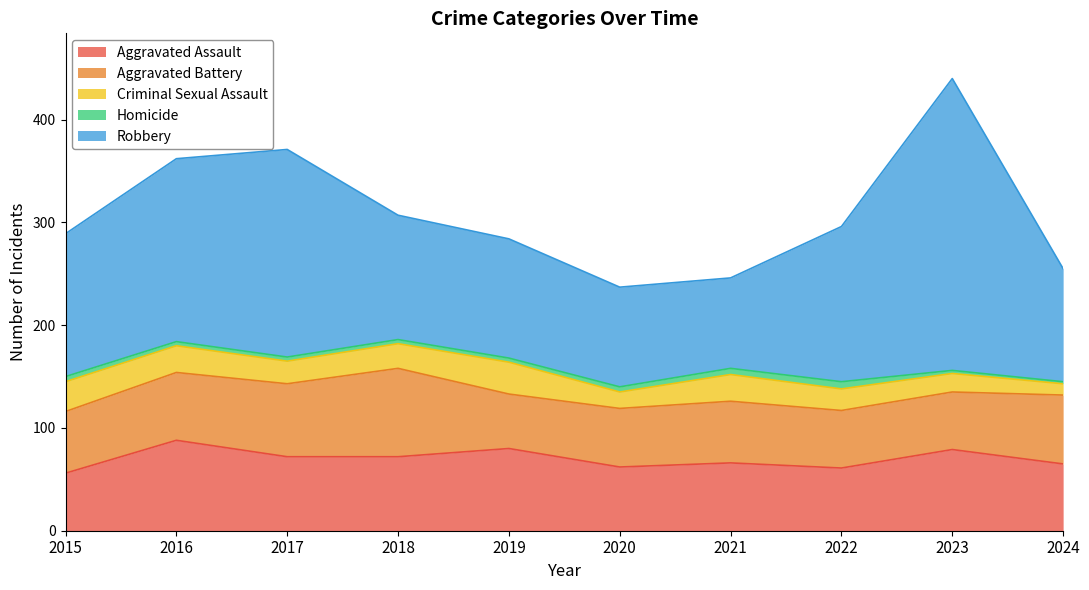

Which series changed the most between 2022 and 2023?

Robbery